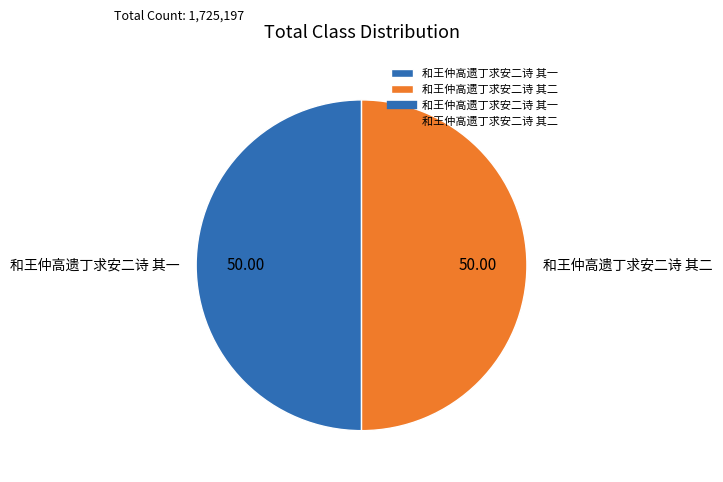

Count the number of slices in the pie.

2